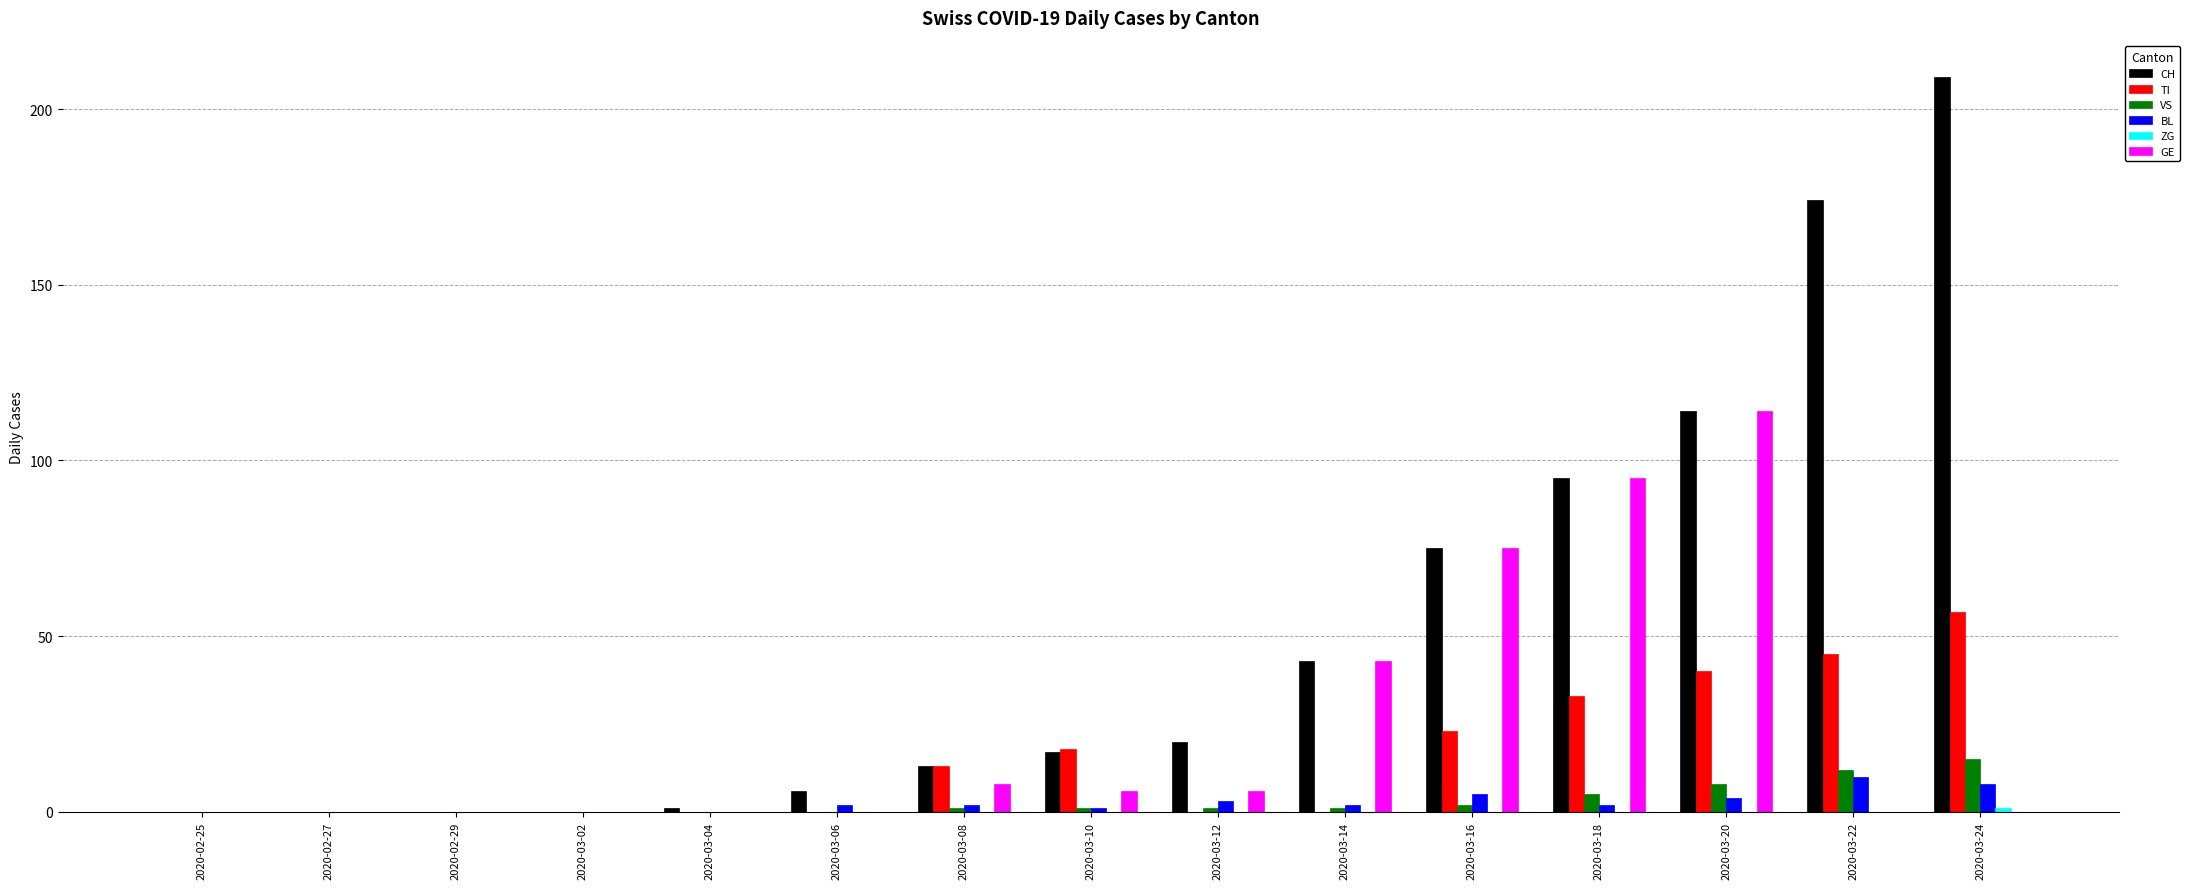

What is the highest value of the TI series?

57